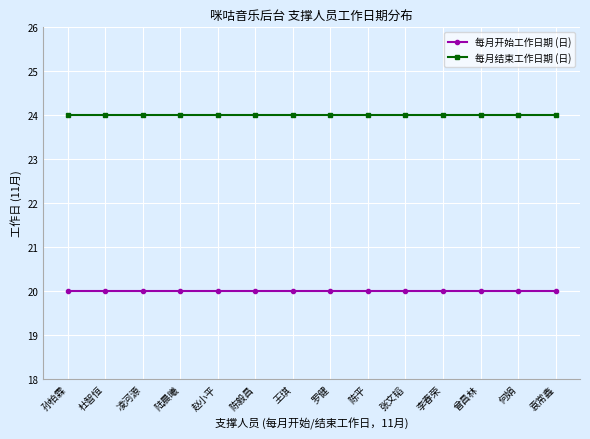

What is the difference between the highest and lowest values at 张文韬?

4